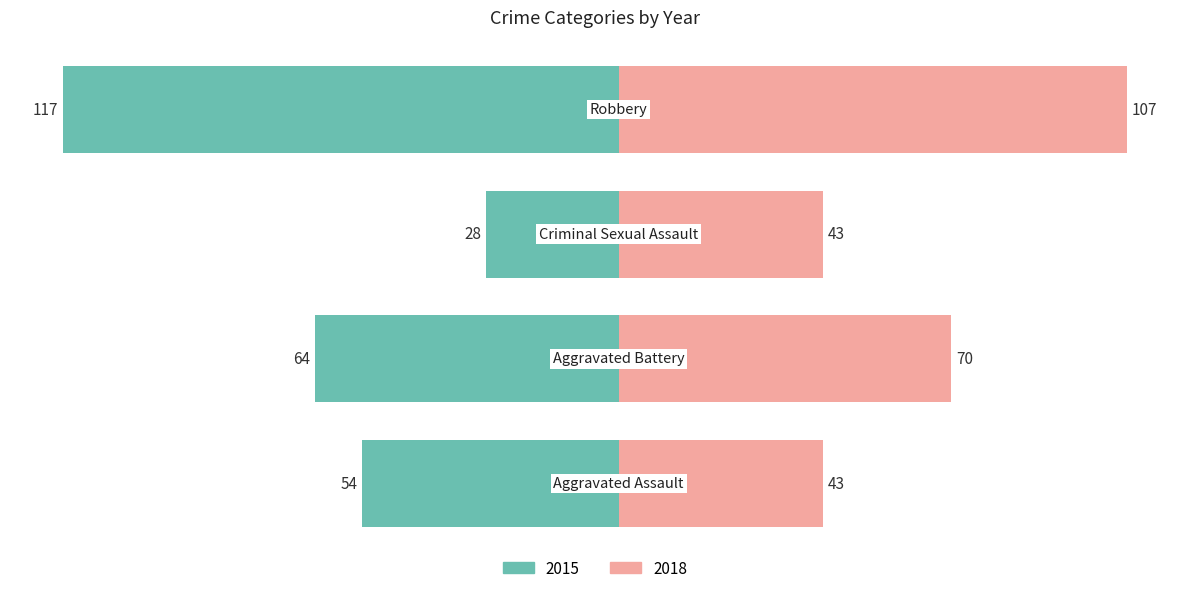

Are the bars horizontal?

Yes